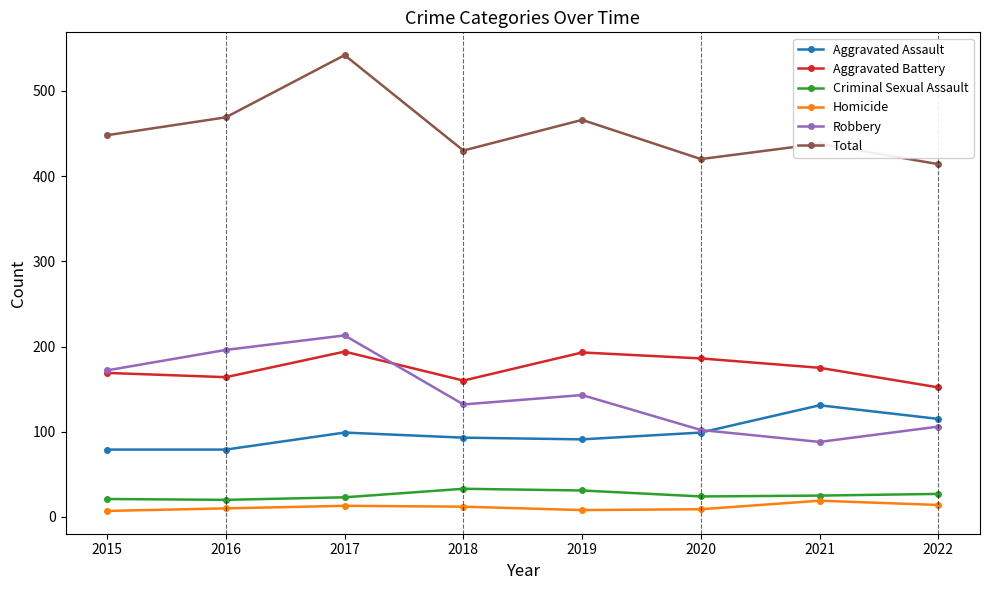

Which series changed the most between 2015 and 2020?

Robbery